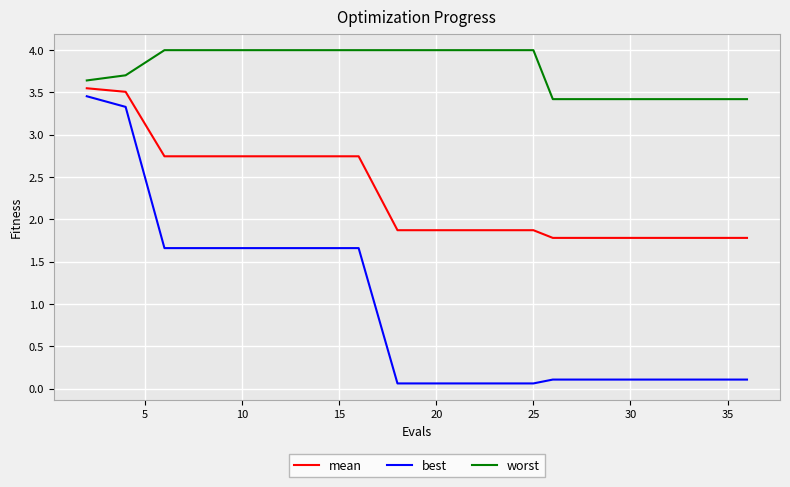

What is the lowest value of the mean series?

1.8